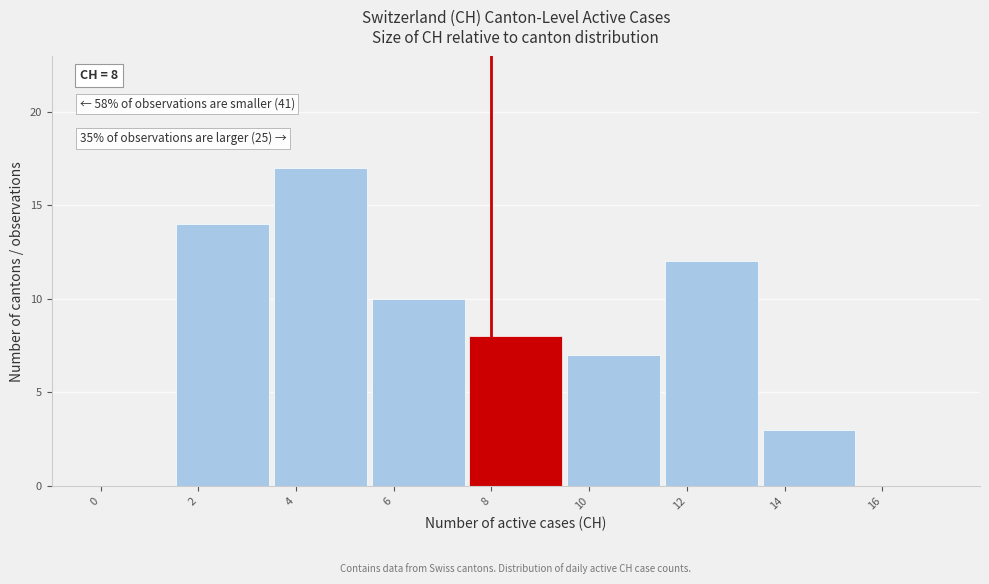

Which range on the x-axis has the tallest bar?

3.5 to 5.5